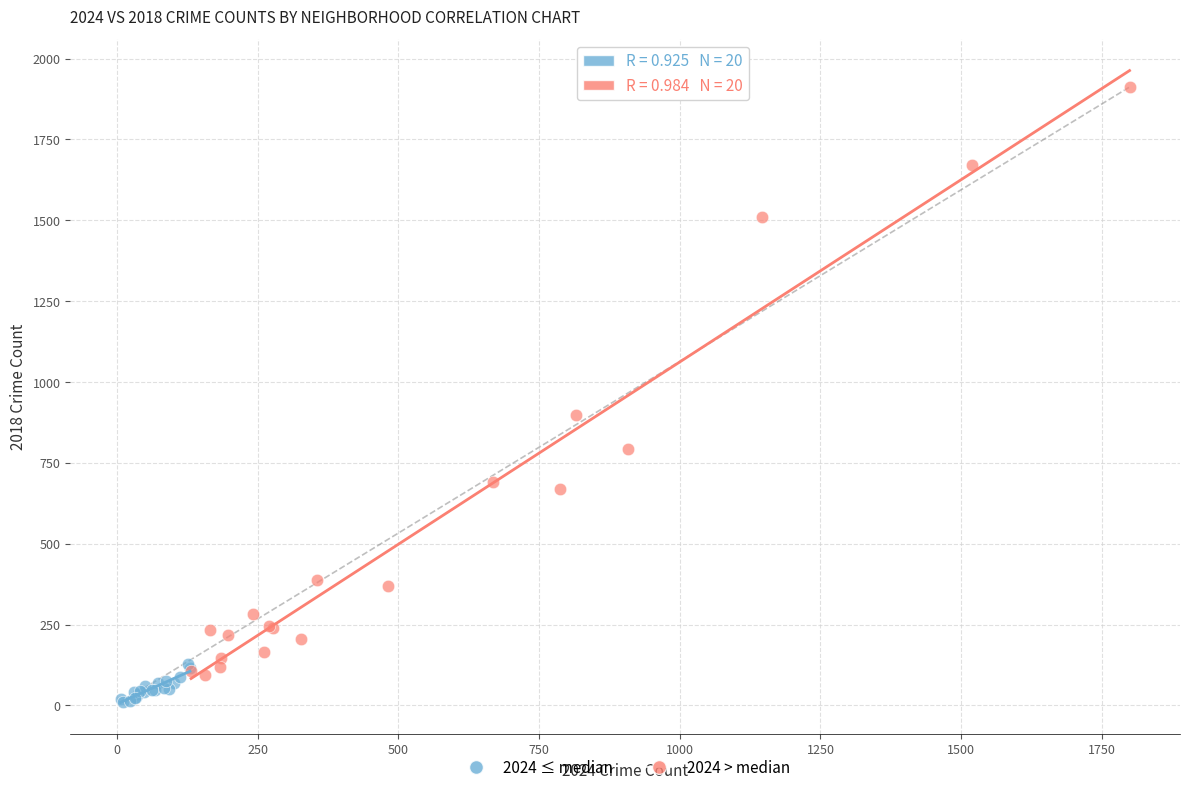

Which series reaches the maximum Y coordinate?

2024 > median